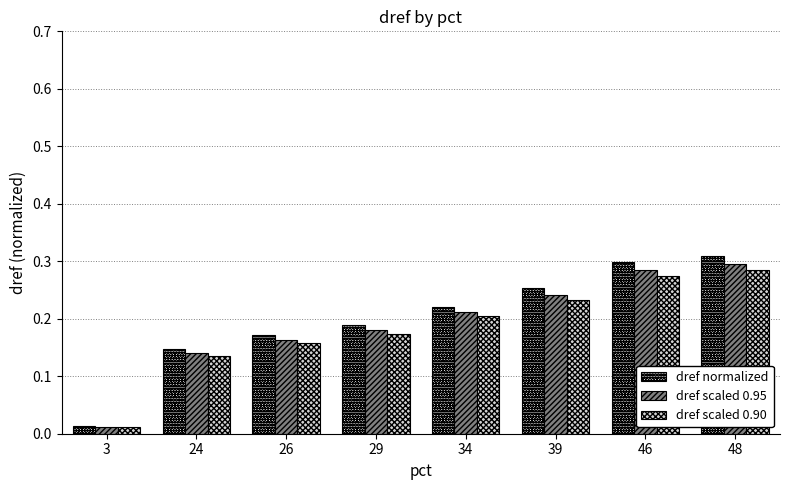

At how many categories does at least one series exceed 0?

8